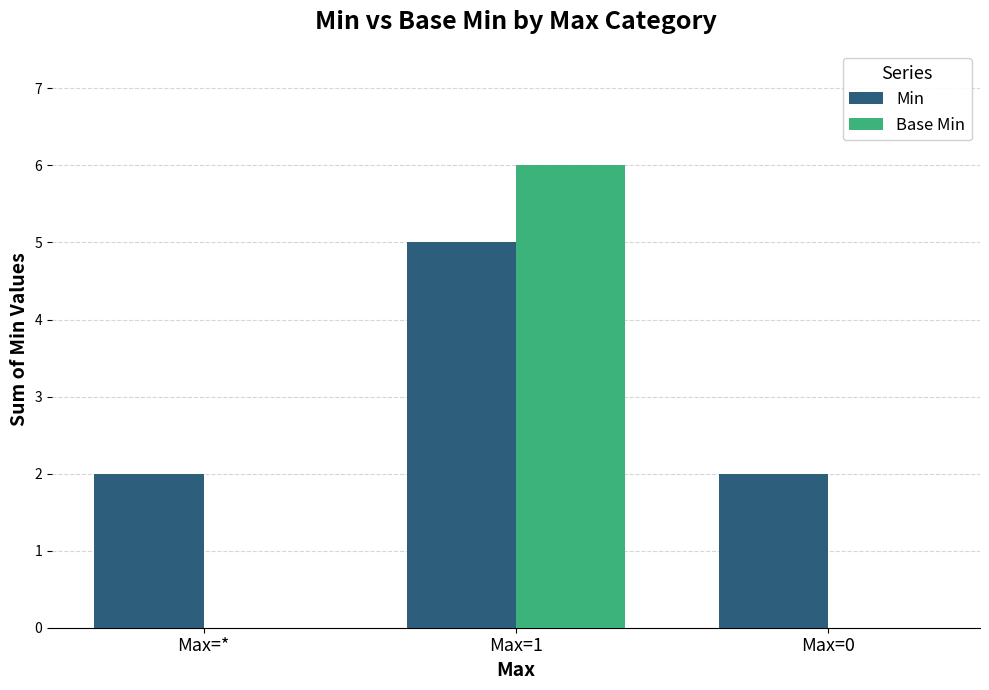

Reading left to right, what are all the values shown in this chart?

Min: Max=*=2	Max=1=5	Max=0=2
Base Min: Max=*=0	Max=1=6	Max=0=0